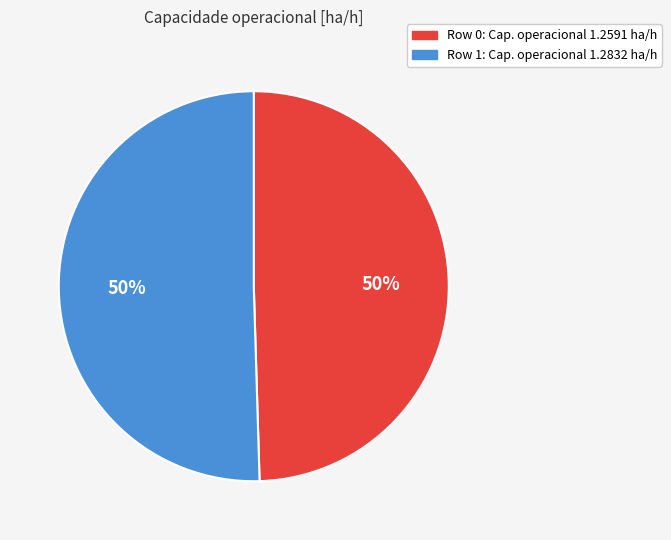

To the nearest percent, what portion does Row 1 represent?

50%